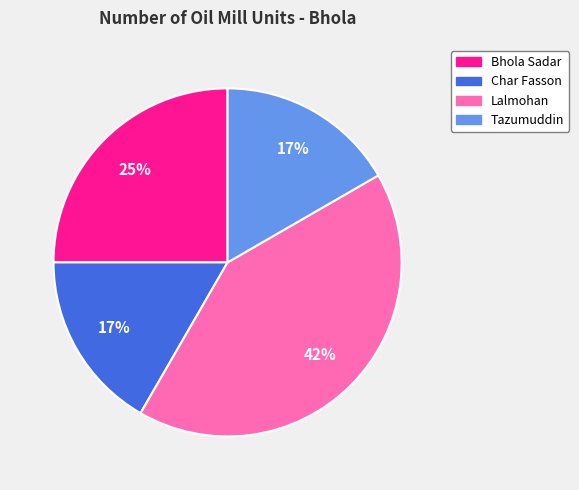

What percentage is the Bhola Sadar slice, to the nearest percent?

25%